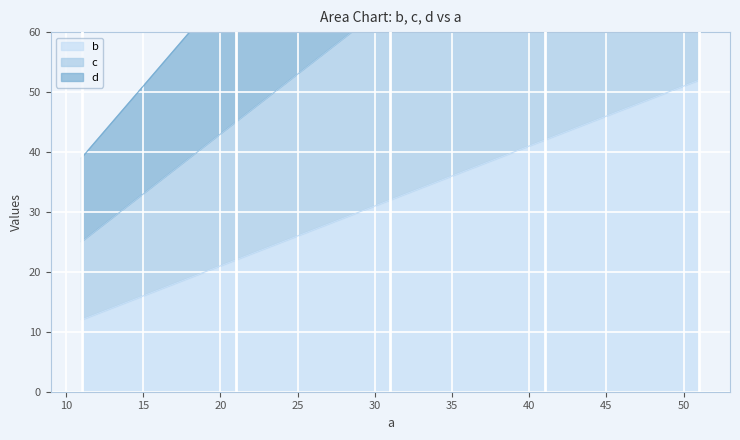

Which category has the highest value across all series?

51